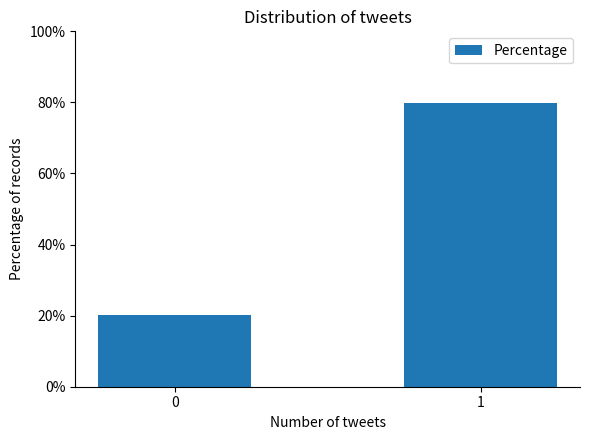

What is the value of the 1st bar from the left?

20.2